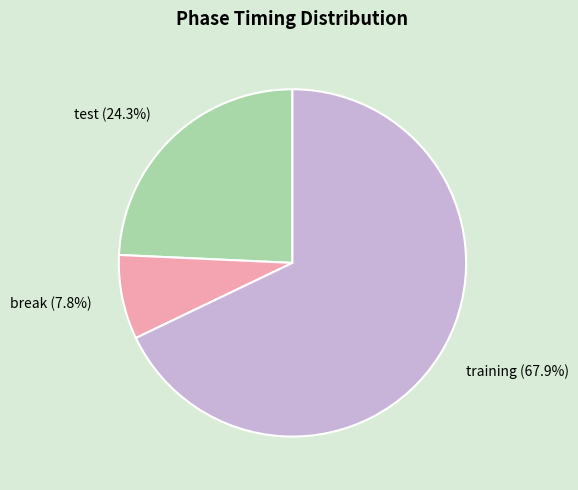

What is the largest slice in the pie chart?

training